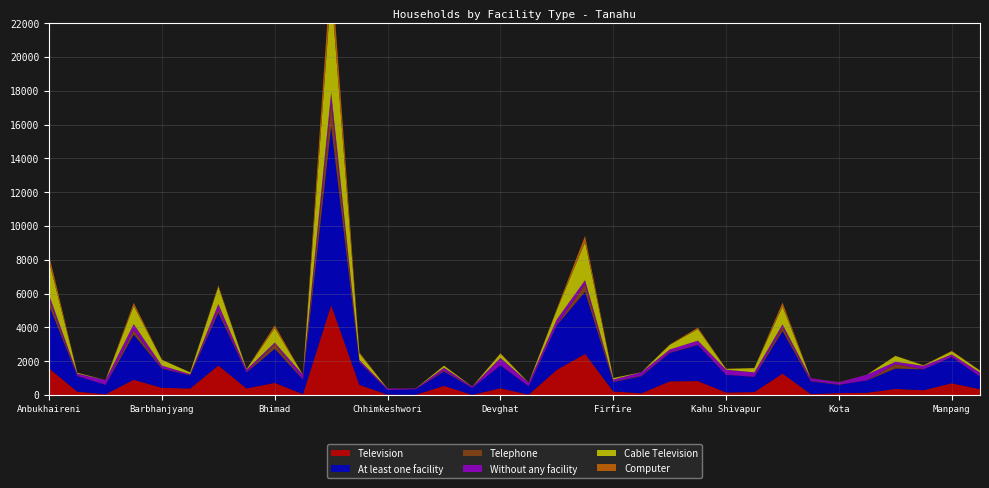

Reading left to right, what are all the values shown in this chart?

Television: 1571	196	41	901	424	382	1745	385	718	48	5318	598	21	16	540	8	397	22	1490	2431	211	99	807	823	147	171	1267	59	111	135	357	282	695	339
At least one facility: 3727	920	557	2664	1130	768	3114	944	2013	856	10568	1334	270	323	847	409	1353	493	2634	3667	547	1011	1674	2131	1042	900	2511	749	489	730	1208	1233	1547	750
Telephone: 385	4	3	268	26	18	171	8	295	12	1413	22	0	2	53	0	5	3	34	447	26	27	25	19	5	4	243	26	16	1	255	9	14	10
Without any facility: 235	141	285	359	157	65	350	164	74	277	609	122	84	50	169	80	441	210	319	247	128	208	184	241	303	261	153	160	132	343	145	197	143	228
Cable Television: 1974	49	1	1071	343	104	1018	27	852	0	5992	379	3	1	123	0	251	0	562	2247	90	3	275	685	44	254	1060	0	4	1	345	31	192	115
Computer: 384	5	1	184	13	4	92	10	169	0	1505	69	0	1	9	0	27	1	70	379	4	1	22	89	13	14	233	1	5	3	12	13	24	14